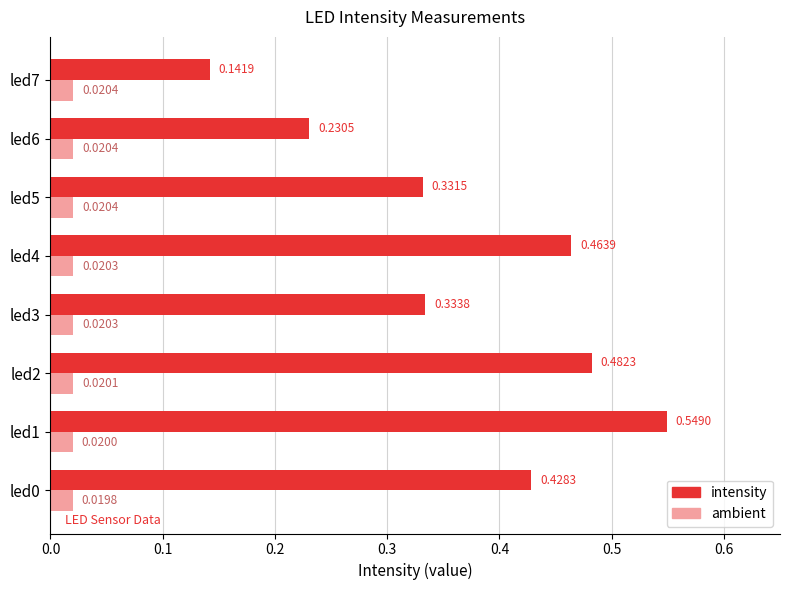

Between led1 and led5, which series saw the biggest shift?

intensity